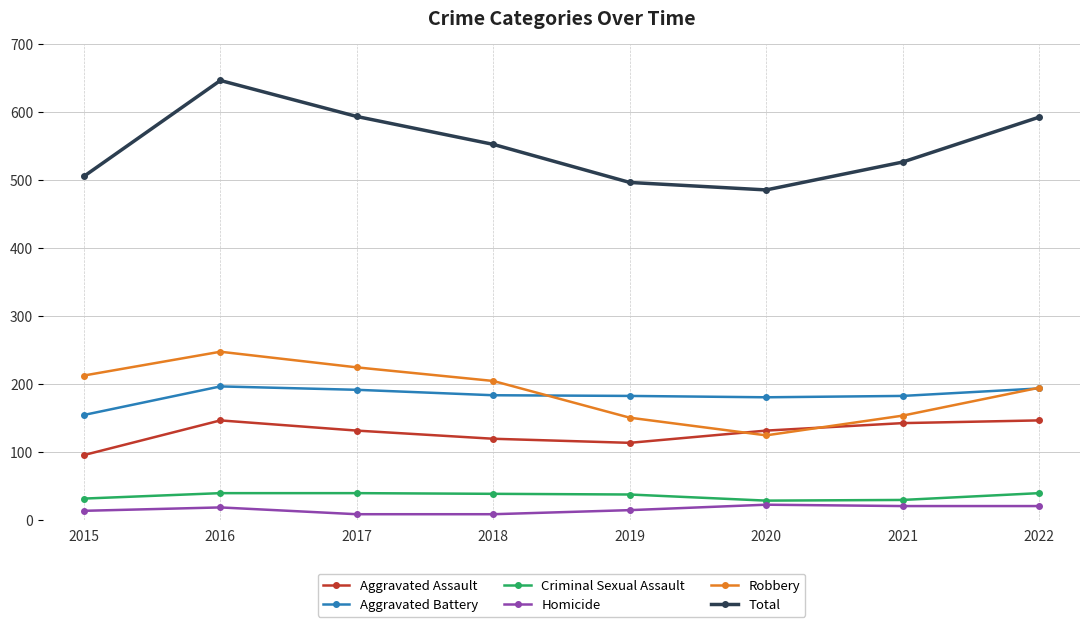

Which series has the largest range (max minus min)?

Total